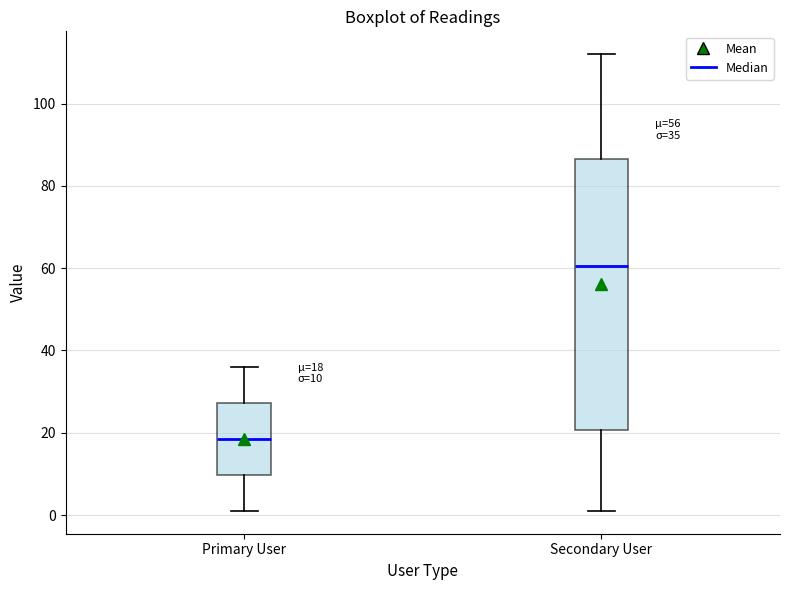

Which box has the highest median line?

Secondary User